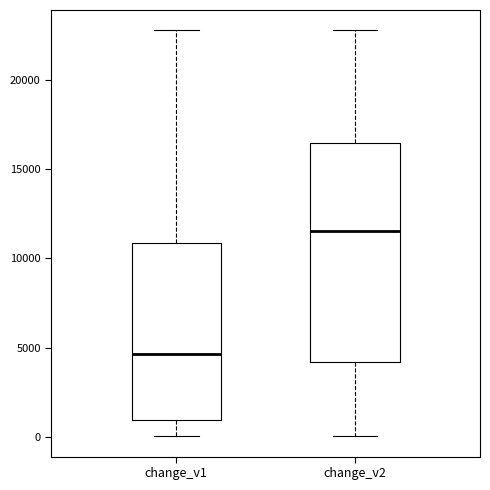

Where does the median line of the box for change_v1 sit on the y-axis? The values are not printed on the chart, so give them approximately, as read against the axis.

4500